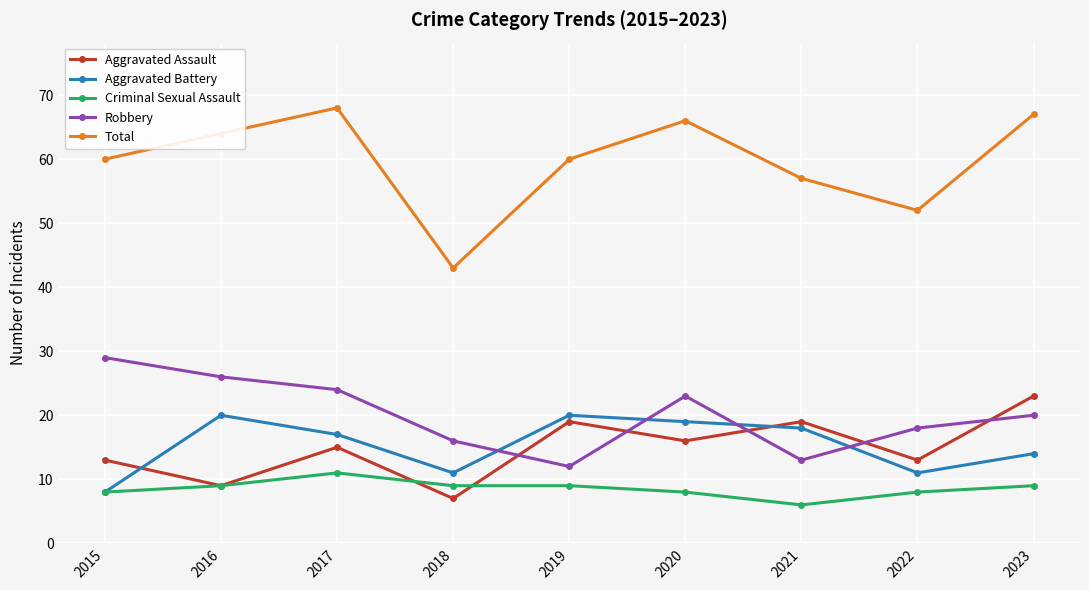

How many distinct data groups are displayed?

5